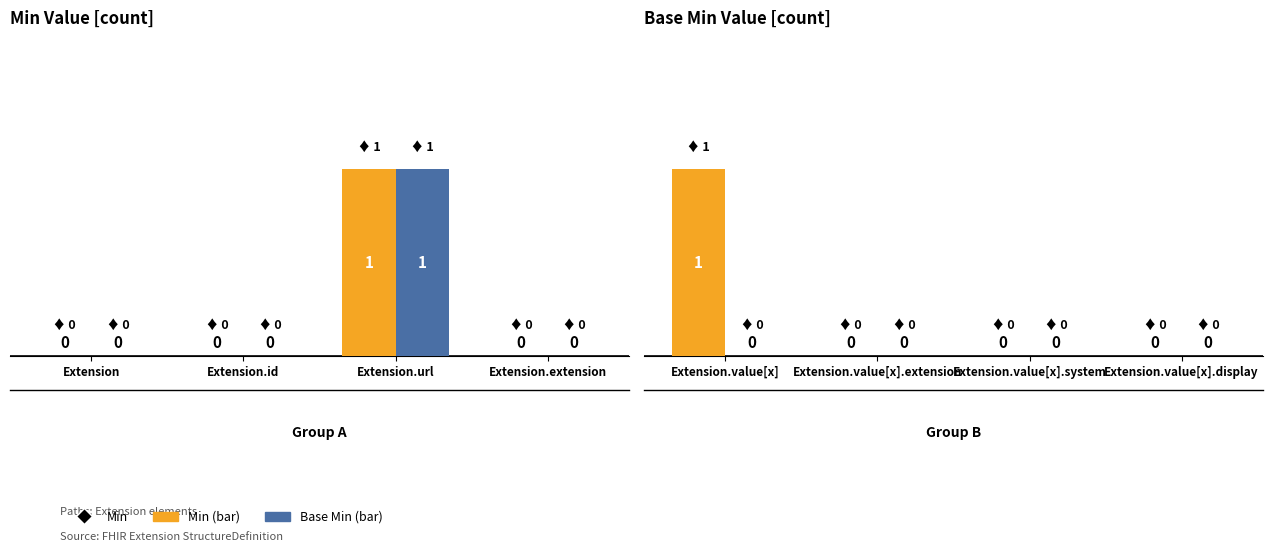

What is the label of the 1st bar from the left?

Extension.value[x]